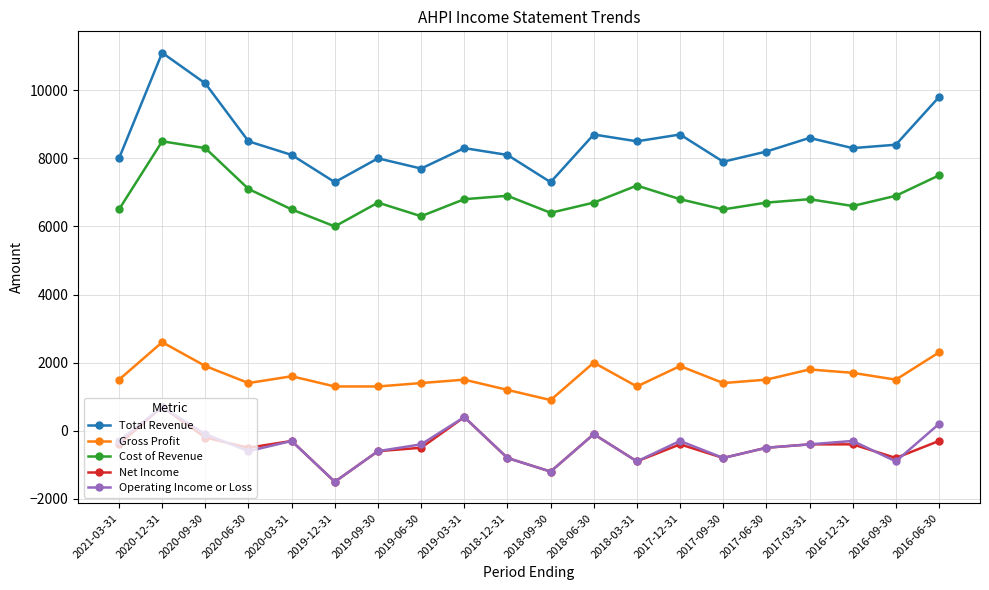

True or false: Total Revenue has more than 1 points higher than both neighbors.

True